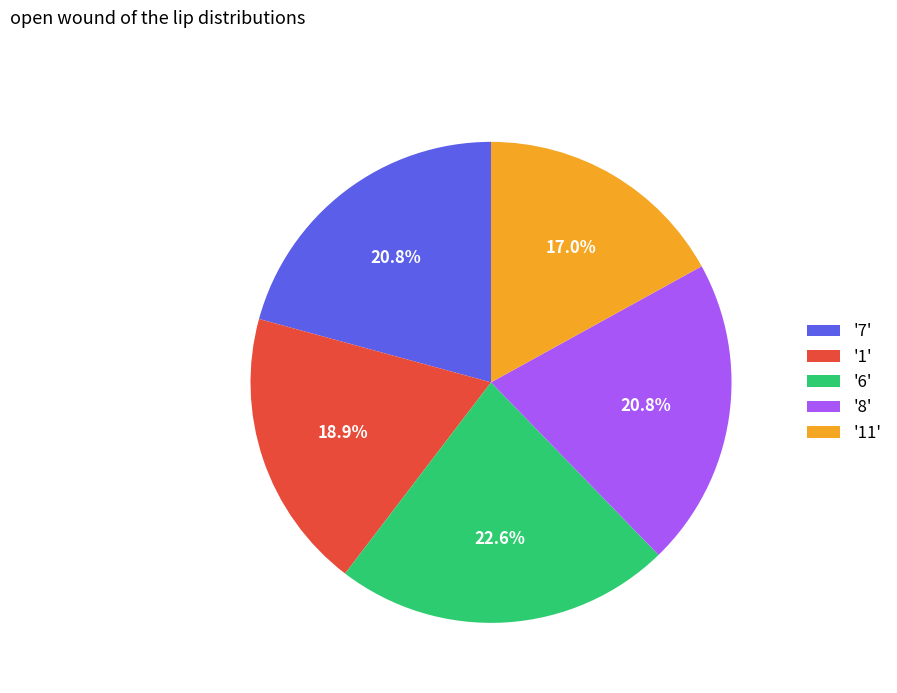

What is the smallest slice in the pie chart?

'11'